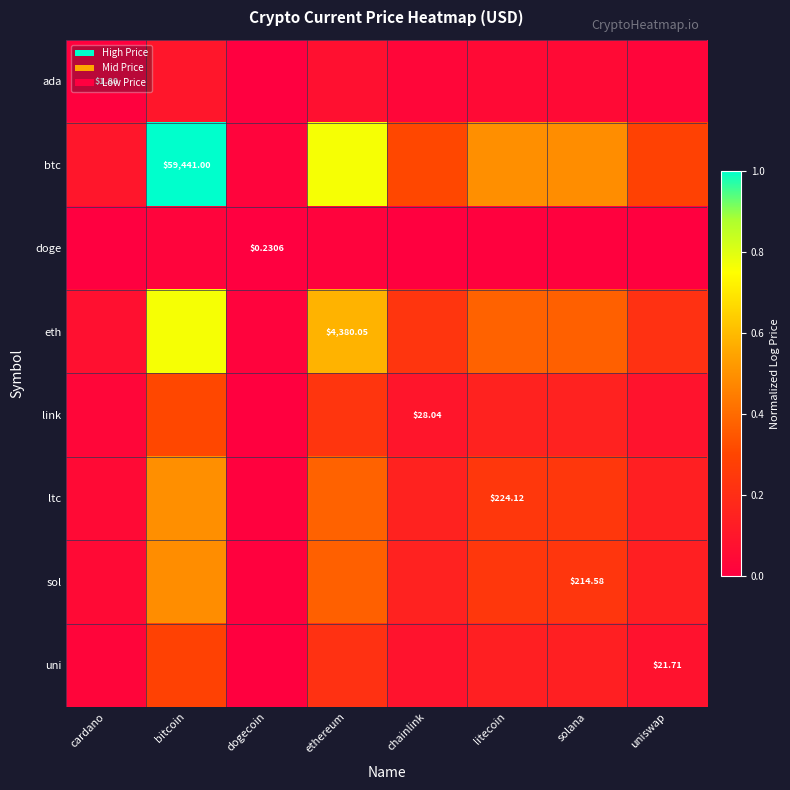

Where is btc nearest to the value 0?

dogecoin